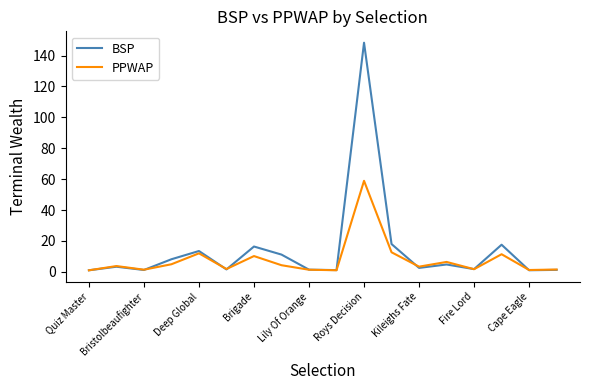

What is the smallest value displayed?

1.0